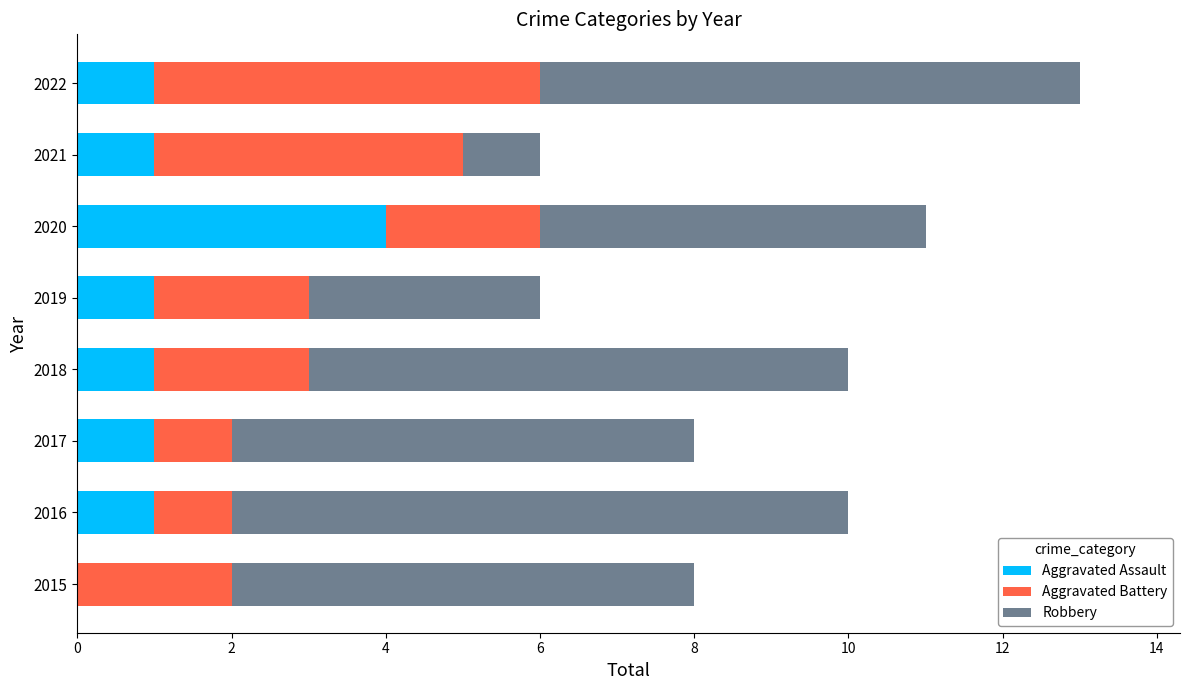

What is the total value across all series at 2017?

8